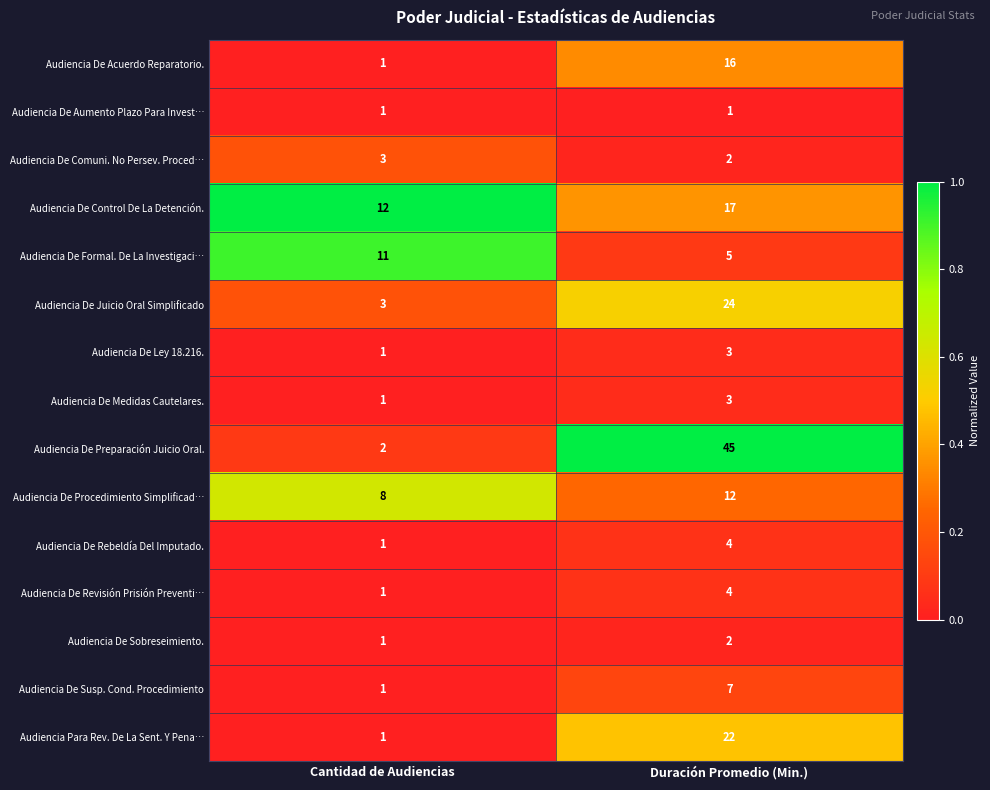

What is the total value across all series at Cantidad de Audiencias?

48